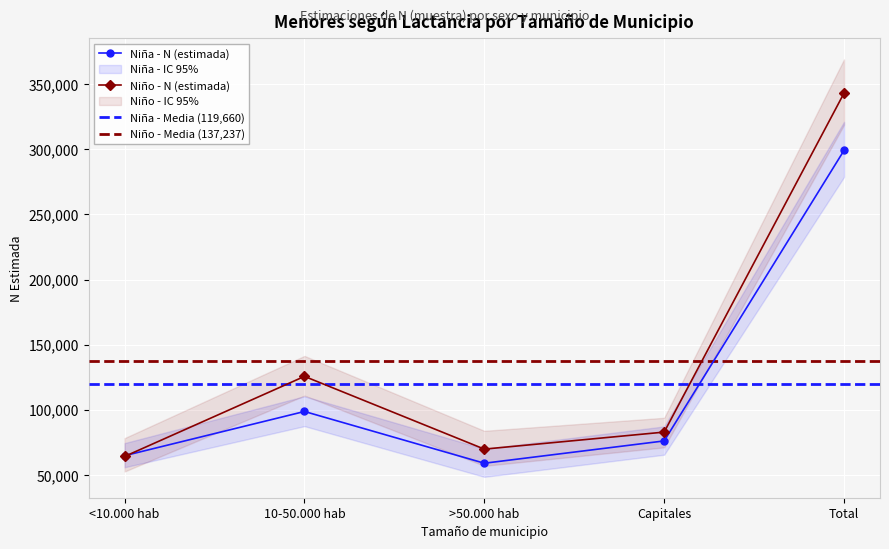

At which category is the sum across all series the highest?

Total